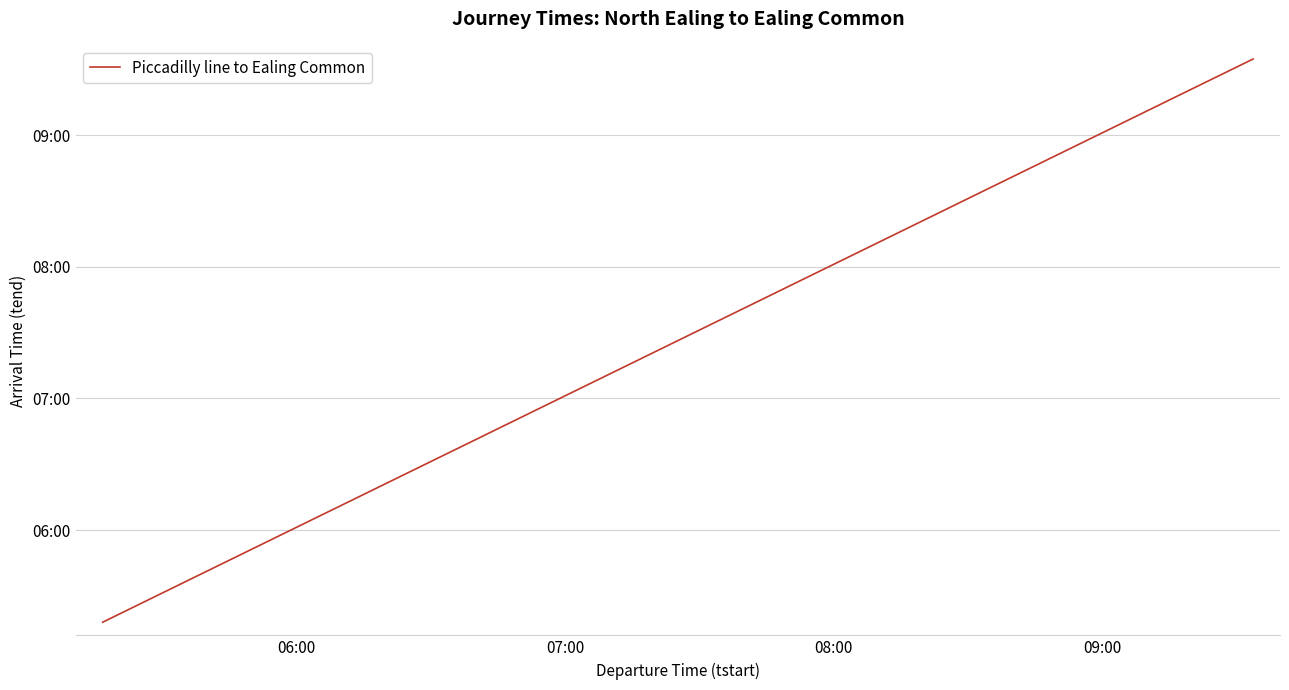

Does the chart display data point markers on the line(s)?

No